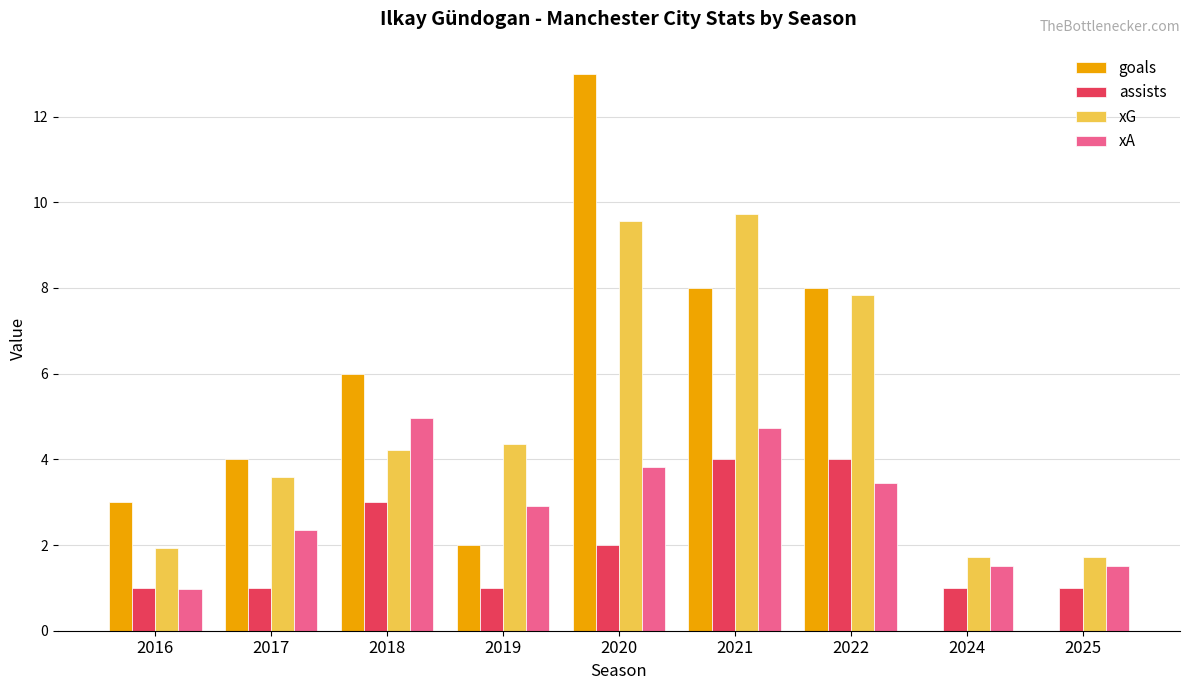

Where is xG nearest to the value 5?

2019